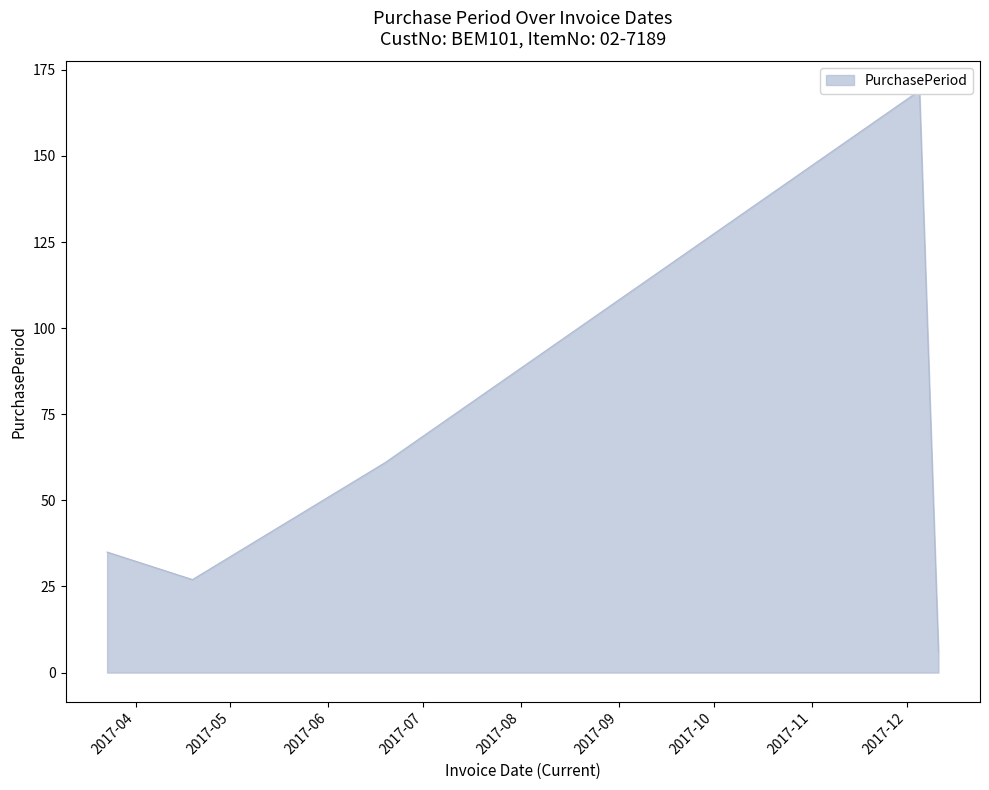

At which label does the data first exceed 35?

2017-06-19